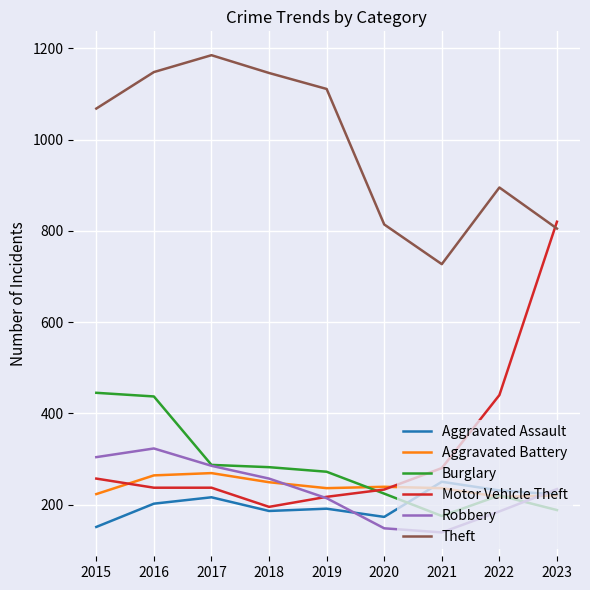

Is the value of Robbery at 2023 greater than the value of Theft at 2022?

No